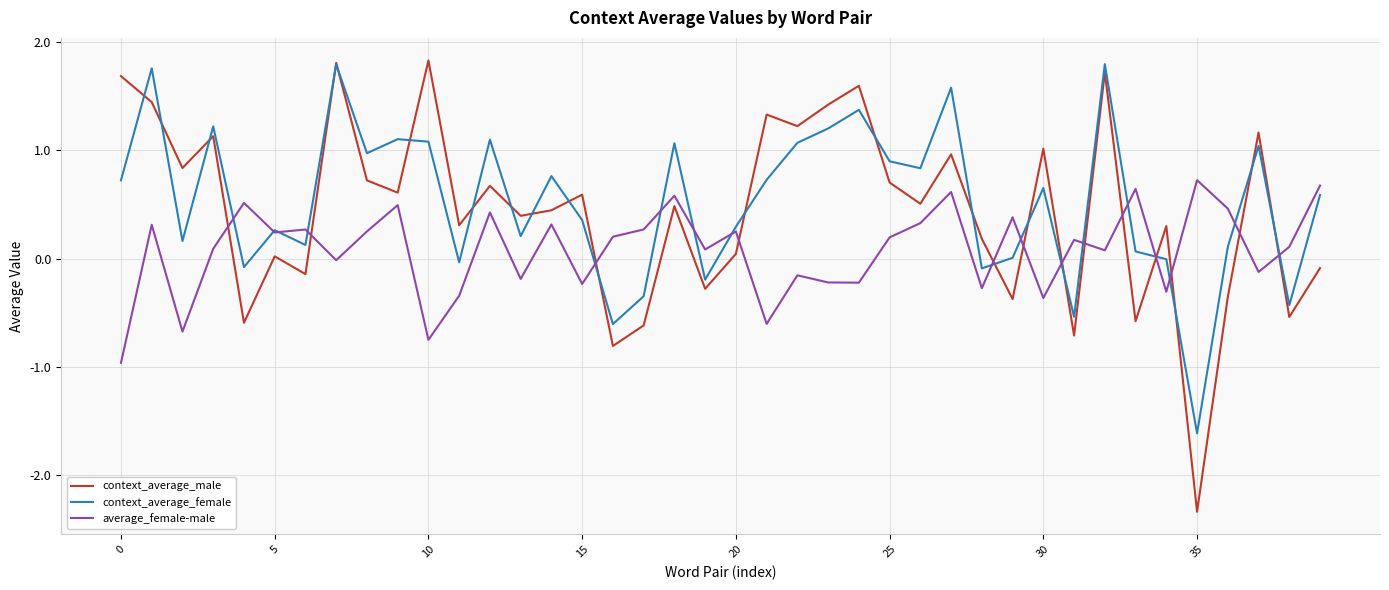

What is the lowest value of the context_average_male series?

-2.3